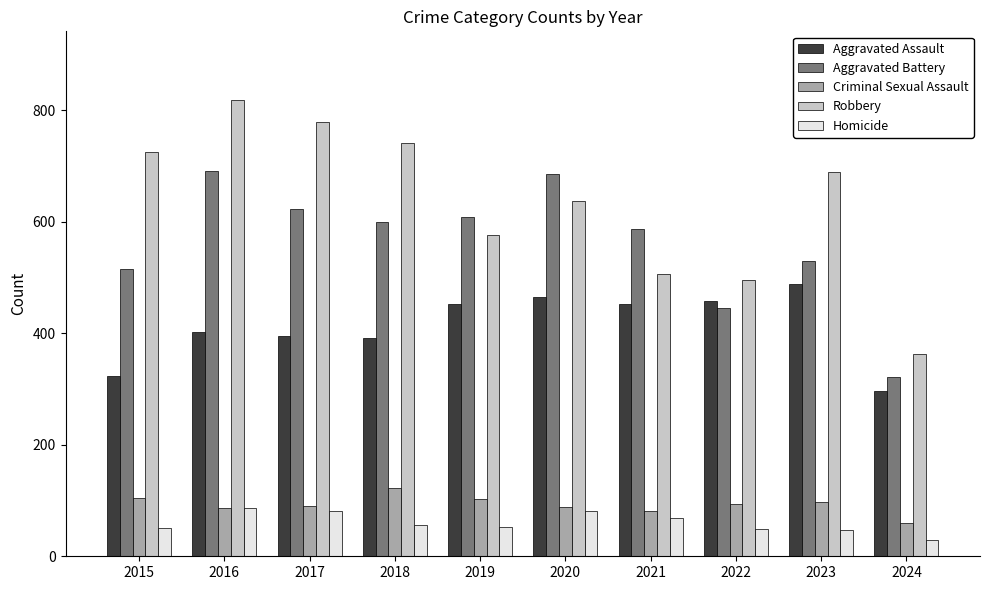

Which category has the lowest value in the Aggravated Battery series?

2024